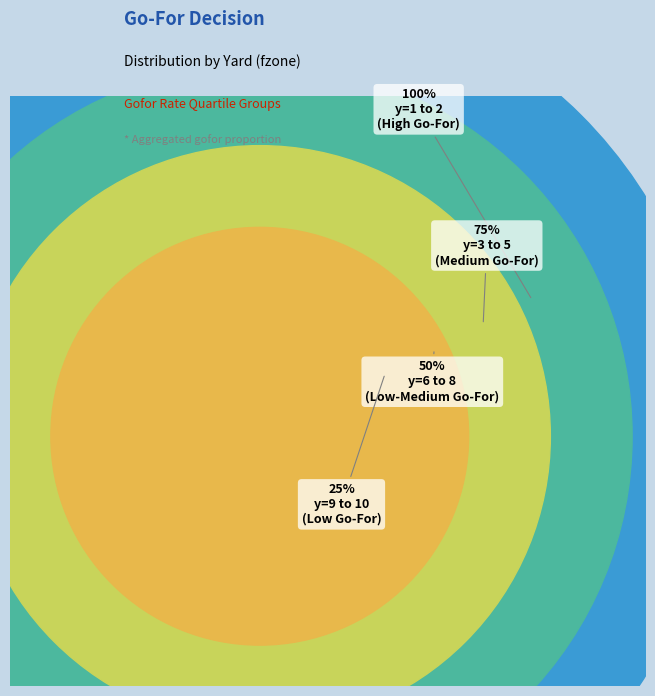

Does y=6 represent more than half of the total?

No